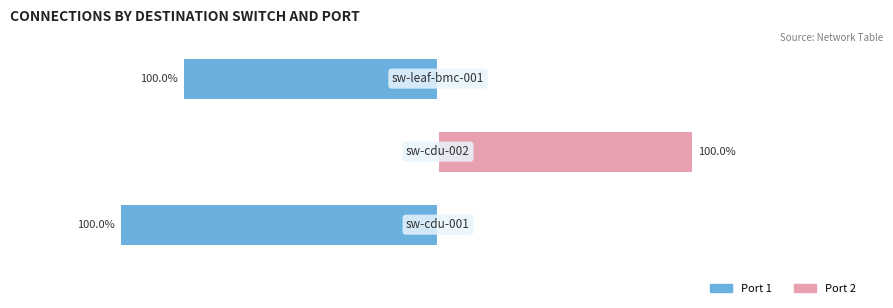

What value does the Port 1 (left) series have at 0?

-1.0